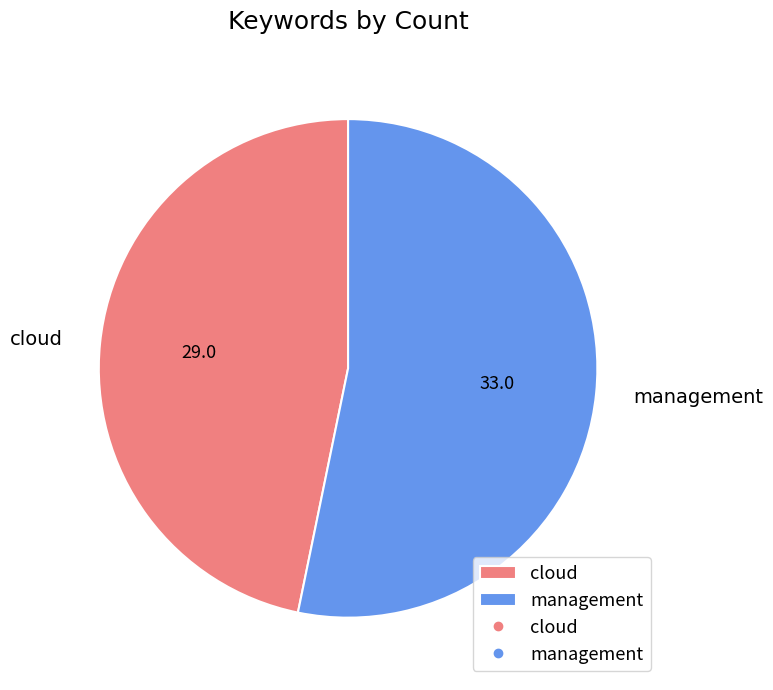

Which category has the smallest portion of the pie?

cloud